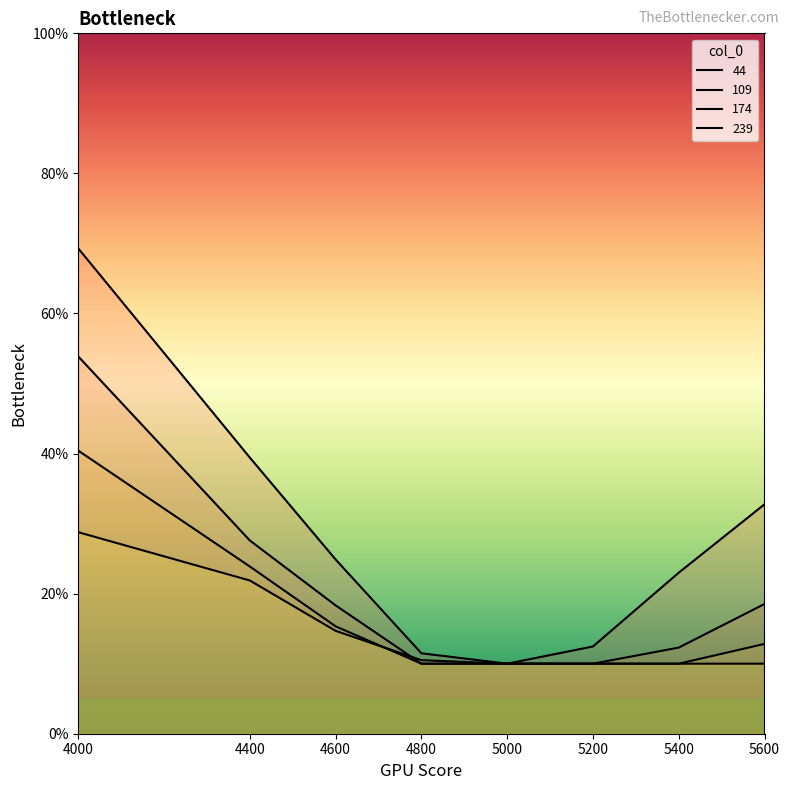

Reading left to right, extract all data points from this chart.

44: 0.7	0.4	0.2	0.1	0.1	0.1	0.2	0.3
109: 0.5	0.3	0.2	0.1	0.1	0.1	0.1	0.2
174: 0.4	0.2	0.2	0.1	0.1	0.1	0.1	0.1
239: 0.3	0.2	0.1	0.1	0.1	0.1	0.1	0.1